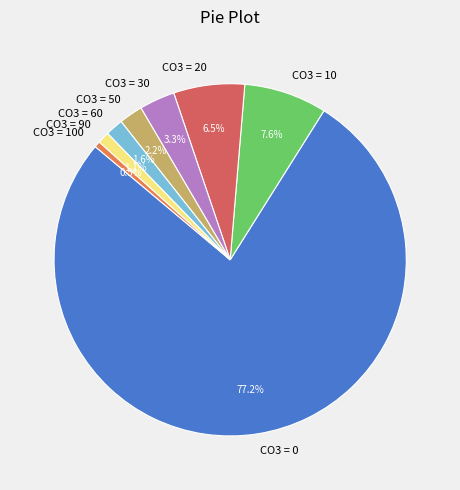

Which slice represents more than half of the pie?

CO3 = 0